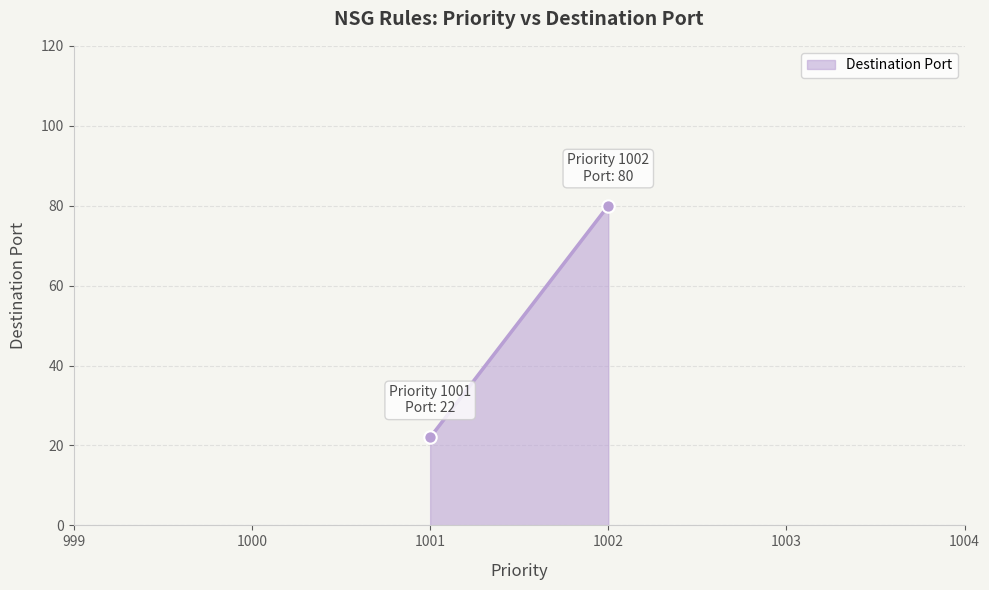

What is the difference between the maximum and minimum values?

58.0